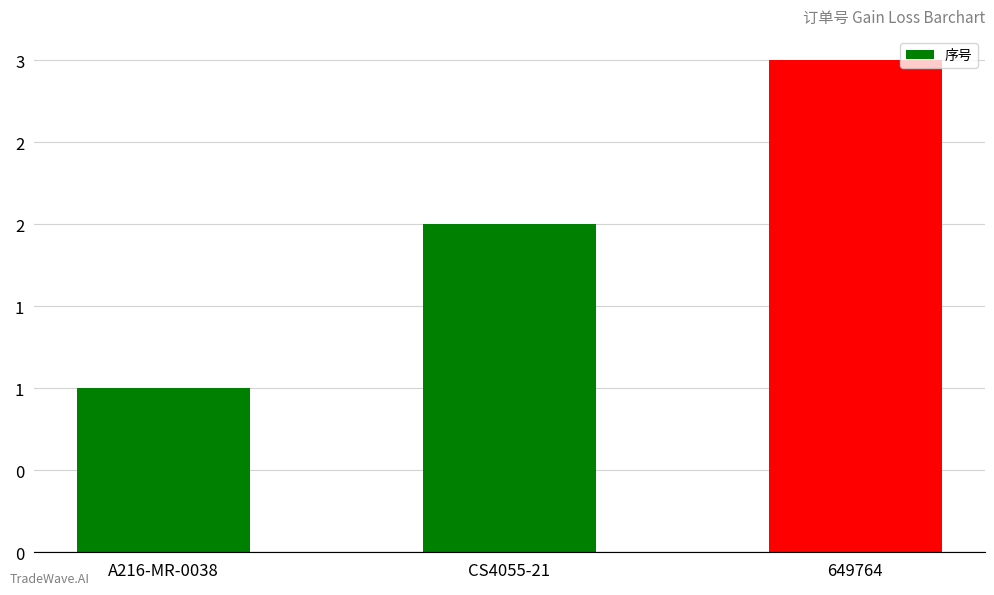

List the labels in order of value, largest first.

649764, CS4055-21, A216-MR-0038